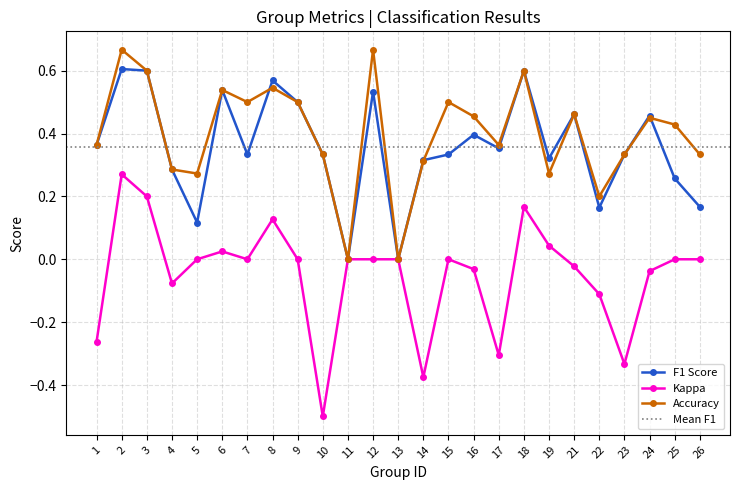

True or false: f1 has more than 1 interior local peaks.

True